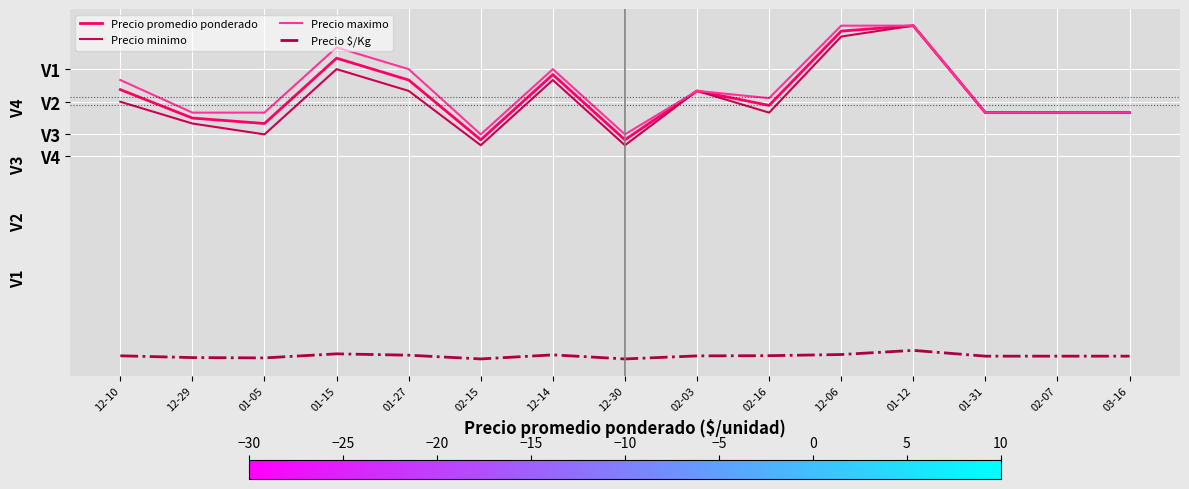

What are all the series names shown in the legend?

Precio promedio ponderado, Precio minimo, Precio maximo, Precio $/Kg